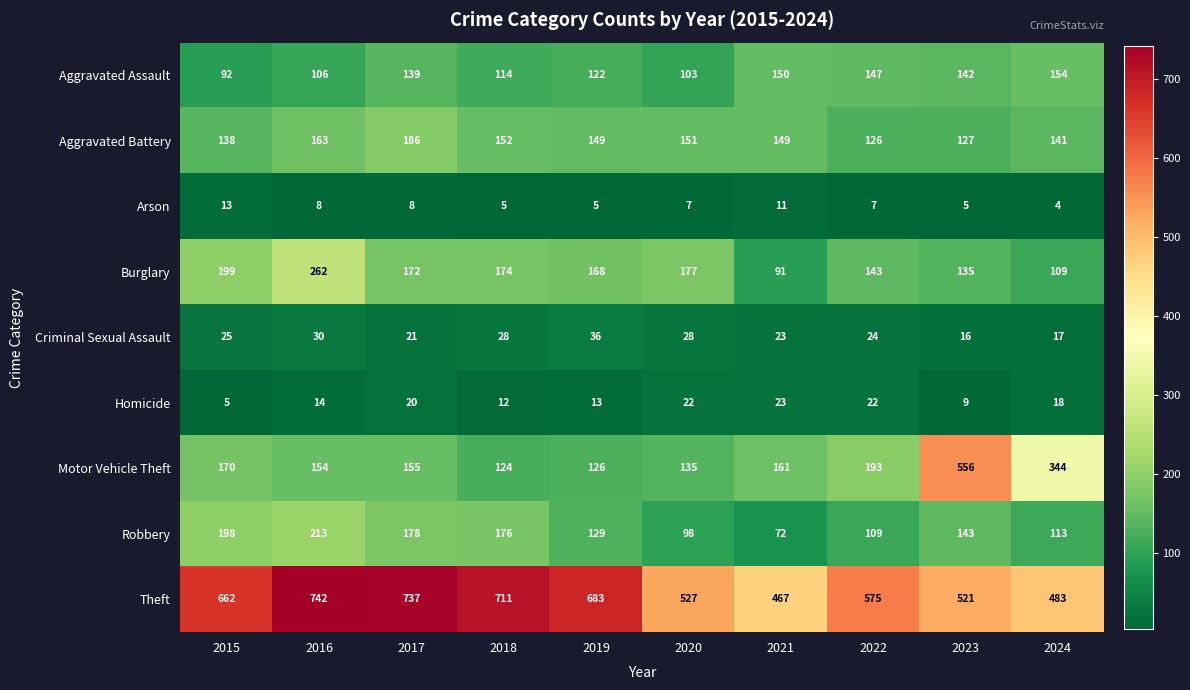

True or false: Robbery has a value of 173 at 2019.

False